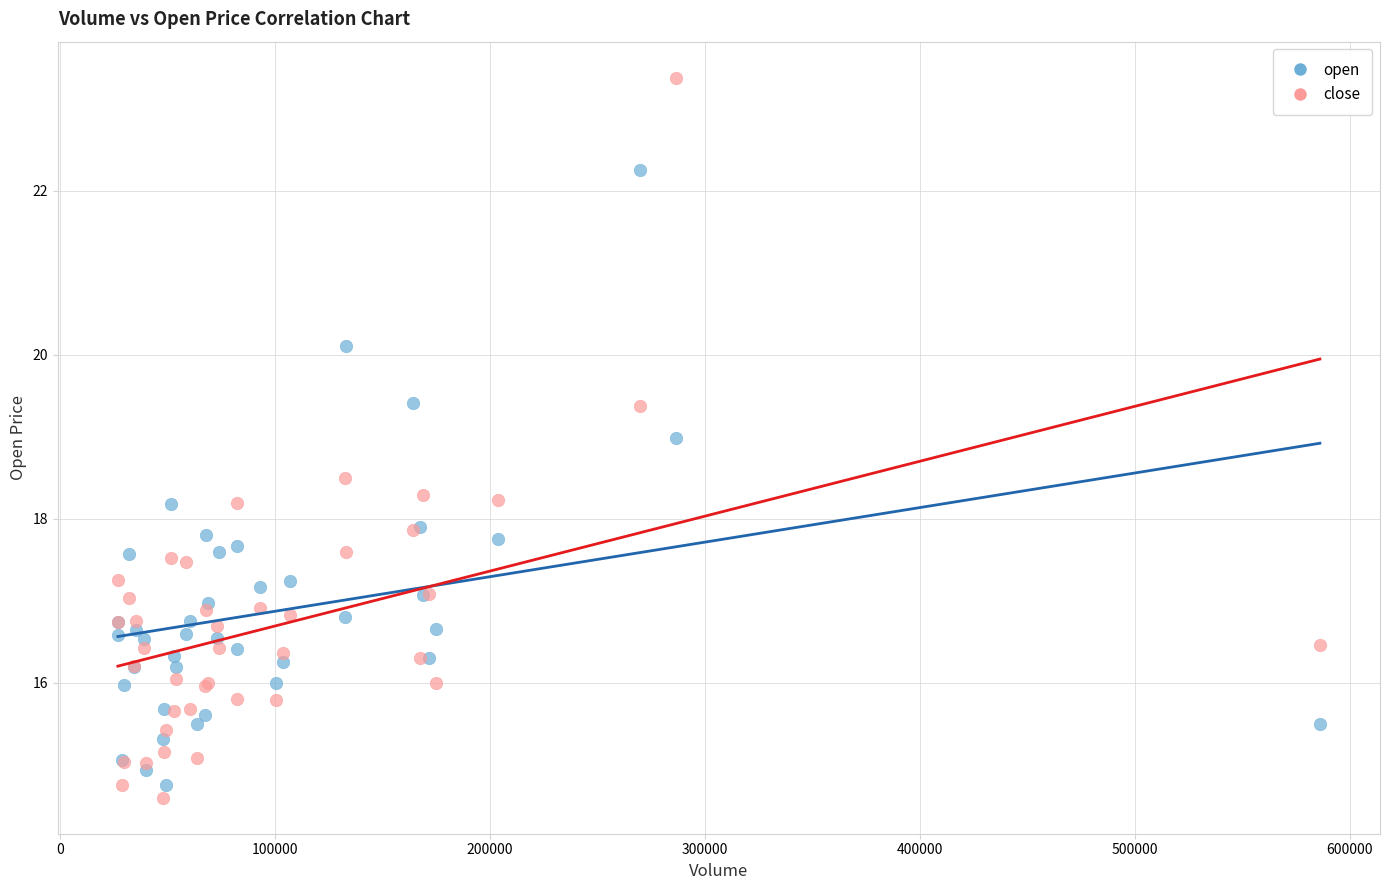

Which series has the largest Y range (max minus min)?

close